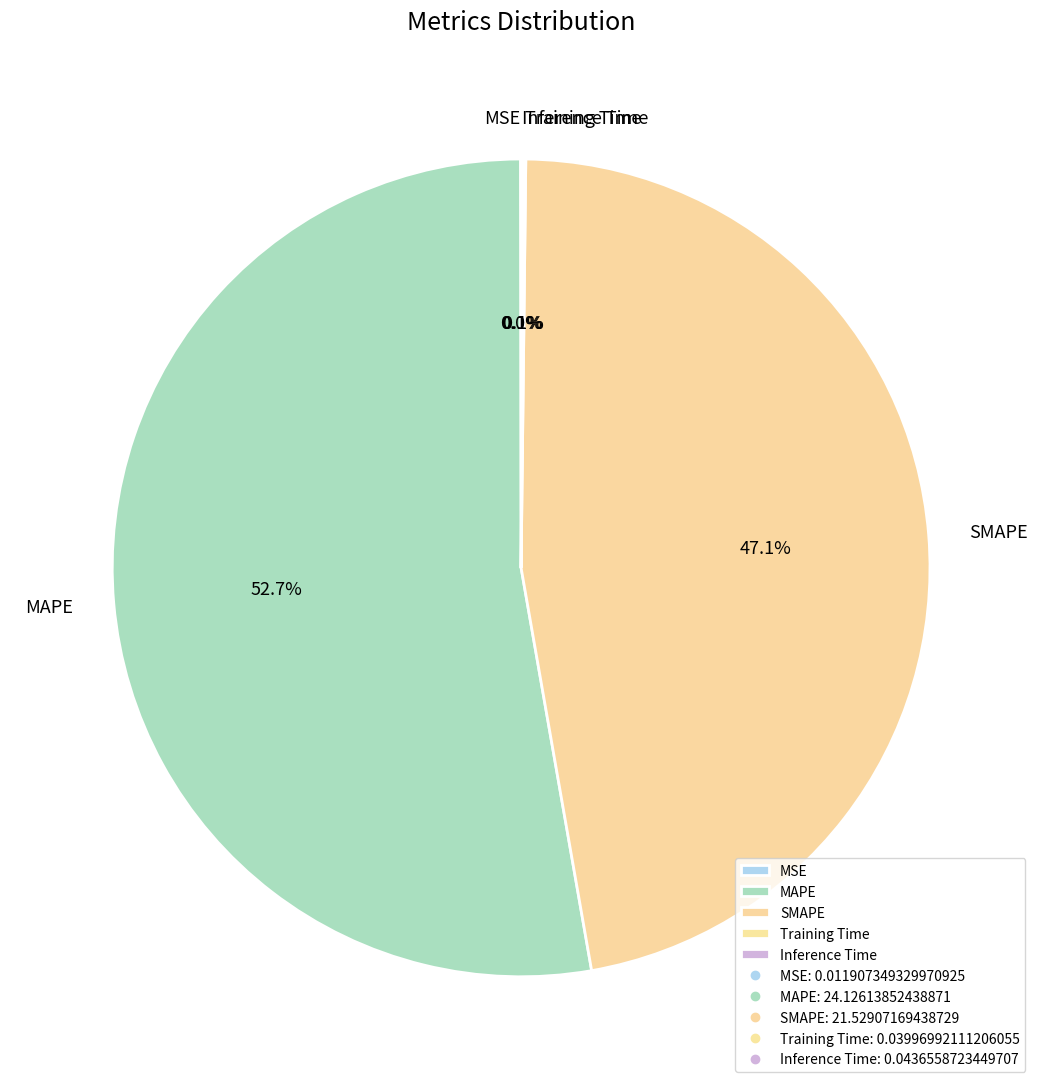

Which slice represents more than half of the pie?

MAPE